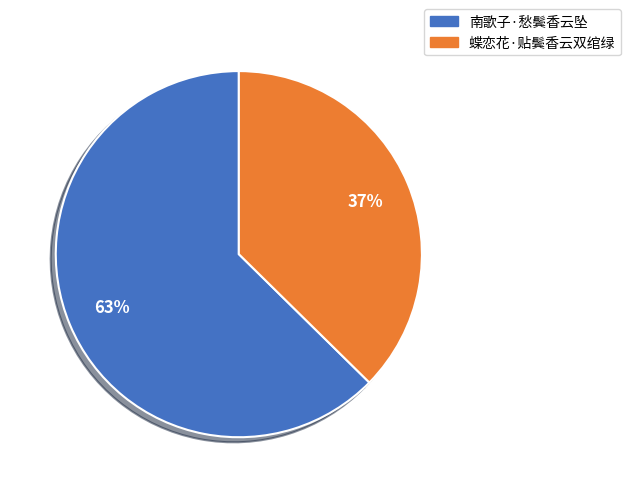

Do 南歌子·愁鬓香云坠 and 蝶恋花·贴鬓香云双绾绿 together represent more than half of the pie?

Yes